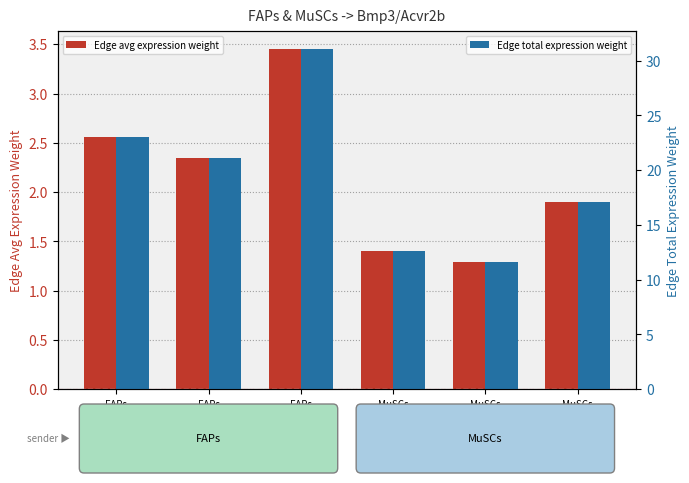

Which series has the largest total across all categories?

Edge total expression weight